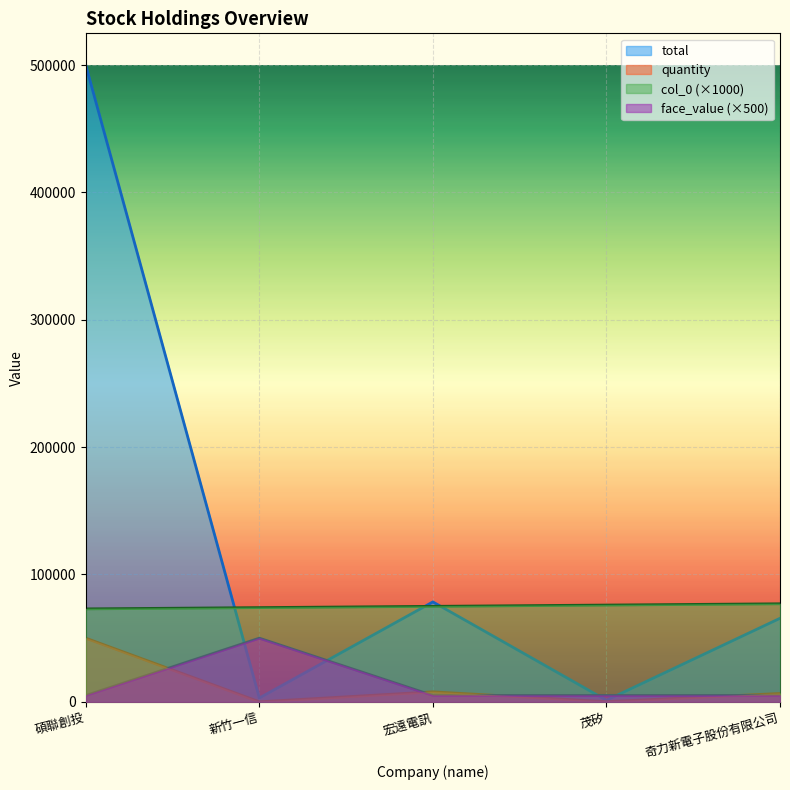

The total series shows 4228 at 新竹一信. True or false?

False